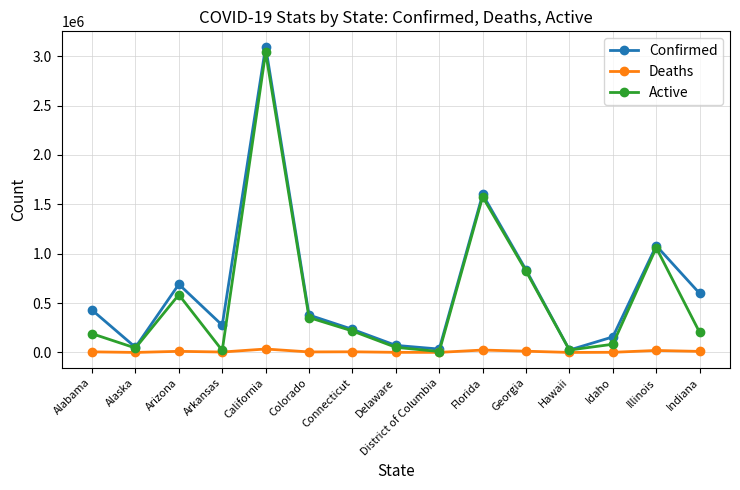

How many categories are shown in the chart?

15